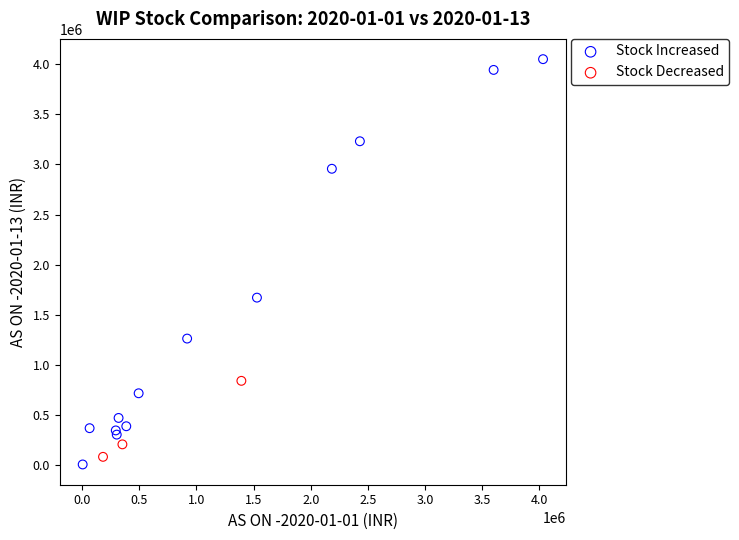

Which series contains the lowest Y value?

Stock Increased